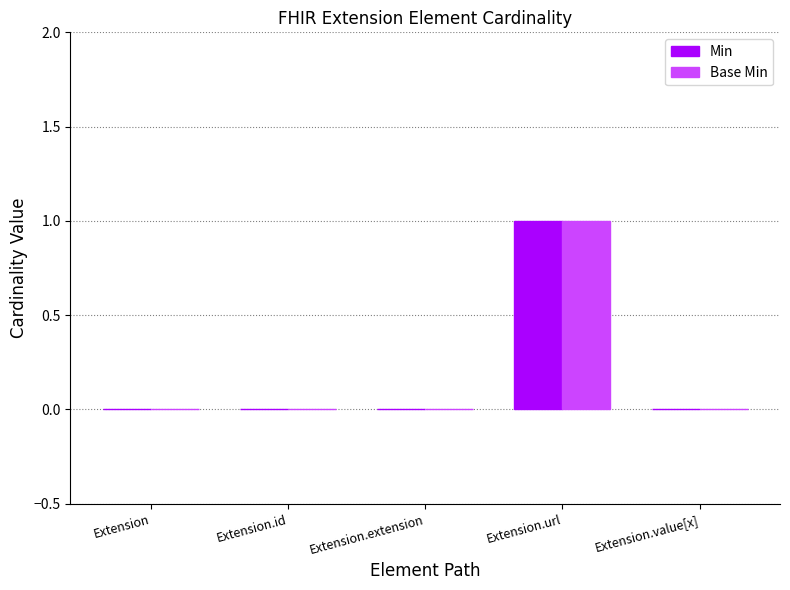

At which category is the sum across all series the highest?

Extension.url